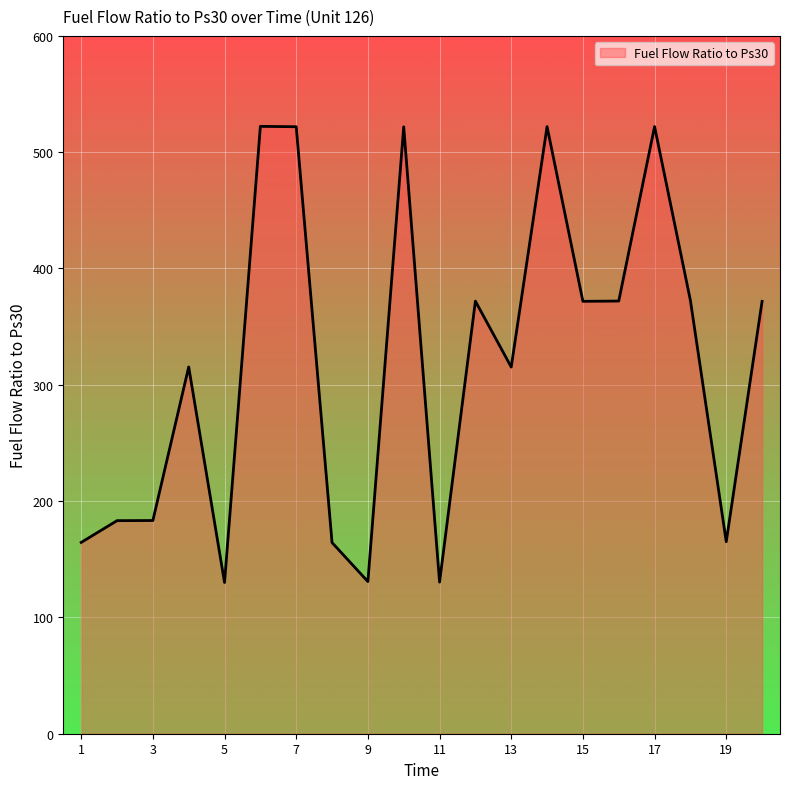

What is the minimum value shown in the chart?

130.0